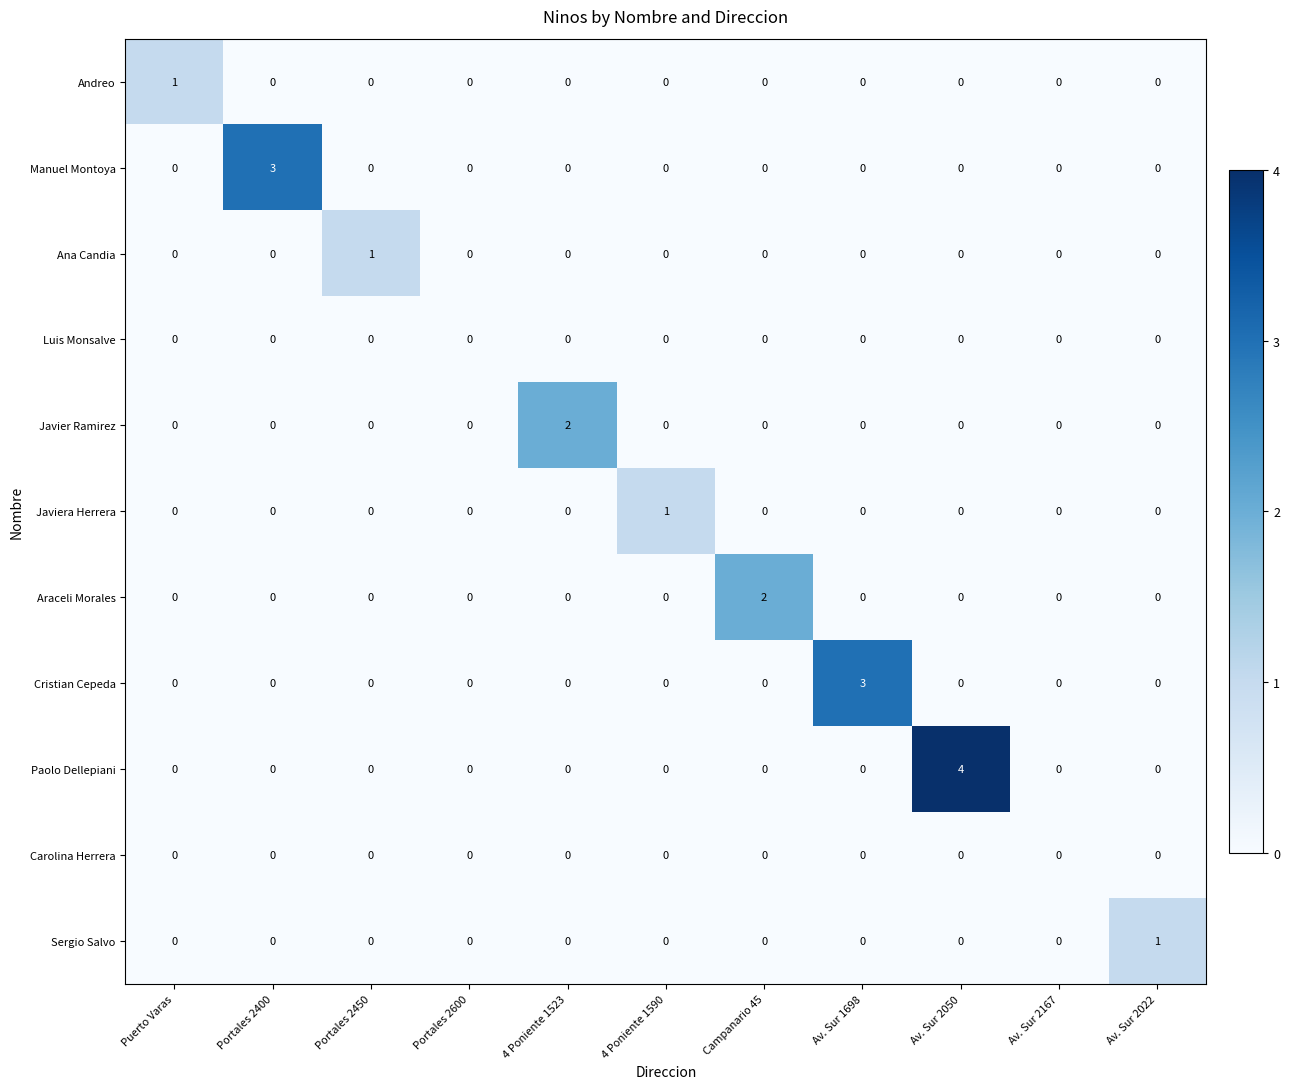

At which category is the sum across all series the highest?

Av. Sur 2050